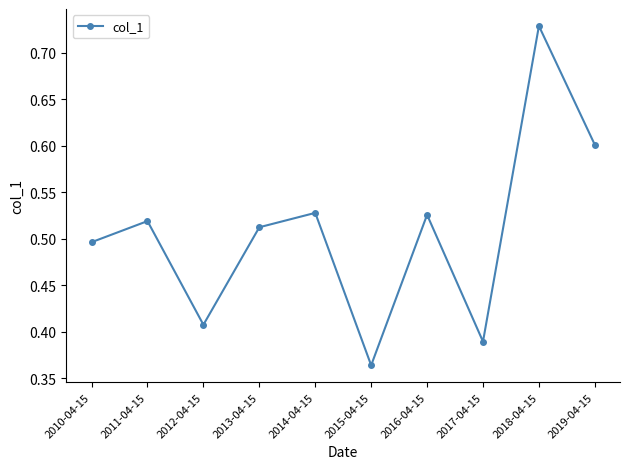

What position from the left is 2015-04-15?

6